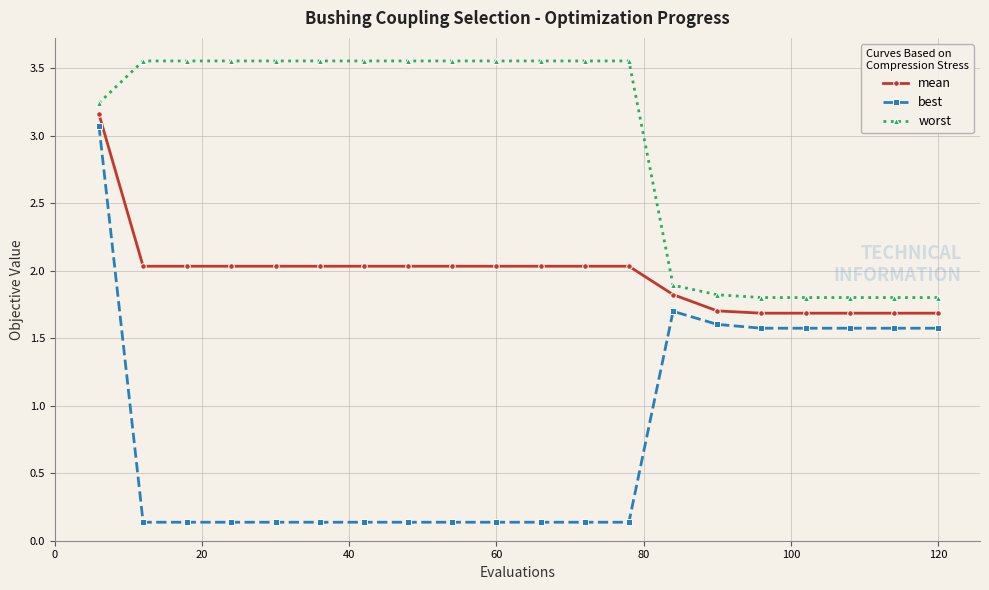

What is the value of the mean point at the 9th from the left?

2.0